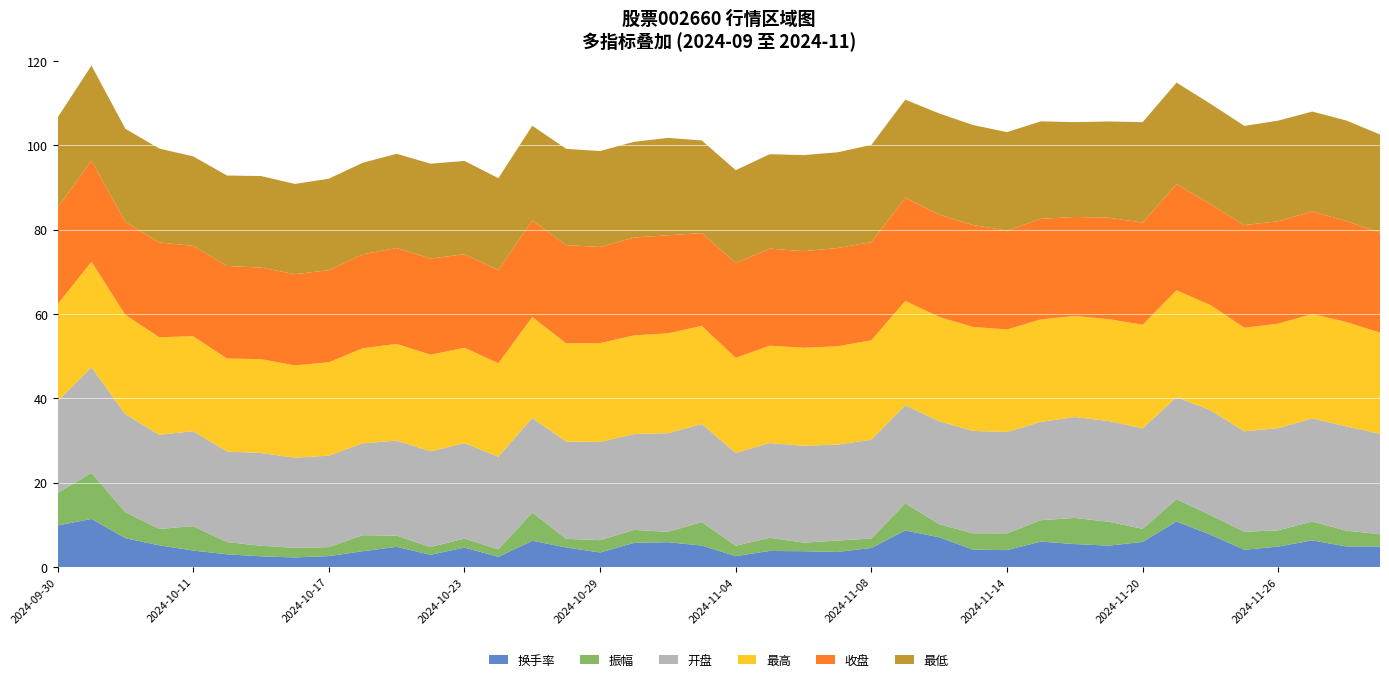

Reading left to right, extract all data points from this chart.

换手率: 2024-09-30=9.8	2024-10-08=11.4	2024-10-09=6.8	2024-10-10=5.1	2024-10-11=3.9	2024-10-14=3.0	2024-10-15=2.5	2024-10-16=2.3	2024-10-17=2.6	2024-10-18=3.7	2024-10-21=4.8	2024-10-22=2.9	2024-10-23=4.6	2024-10-24=2.4	2024-10-25=6.2	2024-10-28=4.6	2024-10-29=3.4	2024-10-30=5.7	2024-10-31=5.9	2024-11-01=5.1	2024-11-04=2.6	2024-11-05=3.8	2024-11-06=3.7	2024-11-07=3.6	2024-11-08=4.5	2024-11-11=8.7	2024-11-12=7.0	2024-11-13=4.1	2024-11-14=4.0	2024-11-15=6.0	2024-11-18=5.4	2024-11-19=5.1	2024-11-20=5.9	2024-11-21=10.8	2024-11-22=7.7	2024-11-25=4.1	2024-11-26=4.8	2024-11-27=6.3	2024-11-28=4.9	2024-11-29=4.9
振幅: 2024-09-30=7.7	2024-10-08=10.9	2024-10-09=6.2	2024-10-10=3.9	2024-10-11=5.8	2024-10-14=2.9	2024-10-15=2.5	2024-10-16=2.3	2024-10-17=2.1	2024-10-18=3.8	2024-10-21=2.6	2024-10-22=1.9	2024-10-23=2.1	2024-10-24=1.8	2024-10-25=6.7	2024-10-28=2.0	2024-10-29=2.9	2024-10-30=3.1	2024-10-31=2.5	2024-11-01=5.6	2024-11-04=2.5	2024-11-05=3.1	2024-11-06=2.0	2024-11-07=2.7	2024-11-08=2.2	2024-11-11=6.4	2024-11-12=3.1	2024-11-13=3.9	2024-11-14=4.0	2024-11-15=5.1	2024-11-18=6.2	2024-11-19=5.7	2024-11-20=3.1	2024-11-21=5.3	2024-11-22=4.6	2024-11-25=4.3	2024-11-26=3.9	2024-11-27=4.5	2024-11-28=3.7	2024-11-29=2.9
开盘: 2024-09-30=21.8	2024-10-08=25.1	2024-10-09=23.3	2024-10-10=22.4	2024-10-11=22.5	2024-10-14=21.5	2024-10-15=22.0	2024-10-16=21.4	2024-10-17=21.7	2024-10-18=21.8	2024-10-21=22.6	2024-10-22=22.7	2024-10-23=22.6	2024-10-24=22.0	2024-10-25=22.4	2024-10-28=23.1	2024-10-29=23.3	2024-10-30=22.8	2024-10-31=23.4	2024-11-01=23.3	2024-11-04=22.0	2024-11-05=22.5	2024-11-06=23.0	2024-11-07=22.8	2024-11-08=23.5	2024-11-11=23.3	2024-11-12=24.4	2024-11-13=24.3	2024-11-14=24.1	2024-11-15=23.3	2024-11-18=23.9	2024-11-19=23.9	2024-11-20=23.8	2024-11-21=24.2	2024-11-22=24.9	2024-11-25=23.9	2024-11-26=24.2	2024-11-27=24.4	2024-11-28=24.8	2024-11-29=23.8
最高: 2024-09-30=23.0	2024-10-08=25.1	2024-10-09=23.5	2024-10-10=23.1	2024-10-11=22.5	2024-10-14=22.1	2024-10-15=22.3	2024-10-16=21.9	2024-10-17=22.2	2024-10-18=22.6	2024-10-21=22.9	2024-10-22=22.9	2024-10-23=22.6	2024-10-24=22.2	2024-10-25=23.9	2024-10-28=23.3	2024-10-29=23.4	2024-10-30=23.4	2024-10-31=23.7	2024-11-01=23.3	2024-11-04=22.6	2024-11-05=23.1	2024-11-06=23.3	2024-11-07=23.3	2024-11-08=23.6	2024-11-11=24.8	2024-11-12=24.7	2024-11-13=24.7	2024-11-14=24.3	2024-11-15=24.3	2024-11-18=24.0	2024-11-19=24.2	2024-11-20=24.6	2024-11-21=25.3	2024-11-22=25.0	2024-11-25=24.6	2024-11-26=24.8	2024-11-27=24.8	2024-11-28=24.8	2024-11-29=24.0
收盘: 2024-09-30=22.9	2024-10-08=24.0	2024-10-09=22.1	2024-10-10=22.5	2024-10-11=21.4	2024-10-14=22.0	2024-10-15=21.7	2024-10-16=21.6	2024-10-17=21.9	2024-10-18=22.3	2024-10-21=22.8	2024-10-22=22.8	2024-10-23=22.2	2024-10-24=22.1	2024-10-25=22.9	2024-10-28=23.3	2024-10-29=22.8	2024-10-30=23.2	2024-10-31=23.3	2024-11-01=22.0	2024-11-04=22.5	2024-11-05=23.0	2024-11-06=22.9	2024-11-07=23.3	2024-11-08=23.3	2024-11-11=24.5	2024-11-12=24.3	2024-11-13=24.2	2024-11-14=23.5	2024-11-15=23.9	2024-11-18=23.5	2024-11-19=24.1	2024-11-20=24.2	2024-11-21=25.2	2024-11-22=24.0	2024-11-25=24.4	2024-11-26=24.3	2024-11-27=24.3	2024-11-28=24.0	2024-11-29=23.7
最低: 2024-09-30=21.4	2024-10-08=22.6	2024-10-09=22.1	2024-10-10=22.3	2024-10-11=21.2	2024-10-14=21.4	2024-10-15=21.7	2024-10-16=21.4	2024-10-17=21.7	2024-10-18=21.7	2024-10-21=22.4	2024-10-22=22.5	2024-10-23=22.1	2024-10-24=21.8	2024-10-25=22.4	2024-10-28=22.8	2024-10-29=22.8	2024-10-30=22.7	2024-10-31=23.1	2024-11-01=22.0	2024-11-04=22.0	2024-11-05=22.4	2024-11-06=22.8	2024-11-07=22.7	2024-11-08=23.1	2024-11-11=23.3	2024-11-12=24.0	2024-11-13=23.7	2024-11-14=23.4	2024-11-15=23.1	2024-11-18=22.5	2024-11-19=22.8	2024-11-20=23.8	2024-11-21=24.1	2024-11-22=23.8	2024-11-25=23.5	2024-11-26=23.9	2024-11-27=23.7	2024-11-28=23.9	2024-11-29=23.3